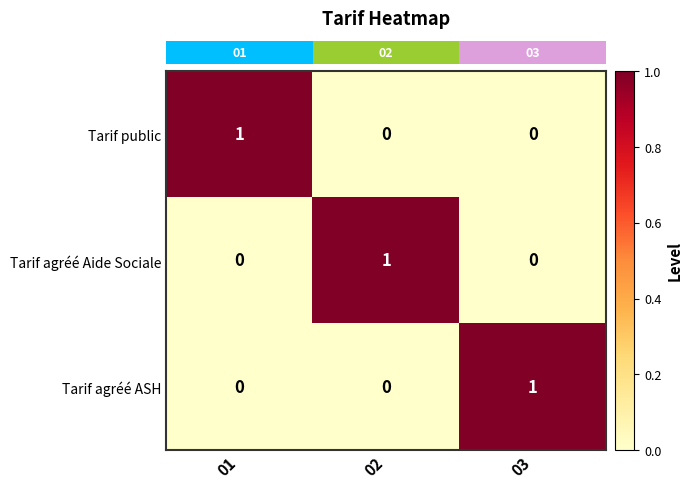

True or false: Tarif agréé Aide Sociale has a value of 1 at 02.

True